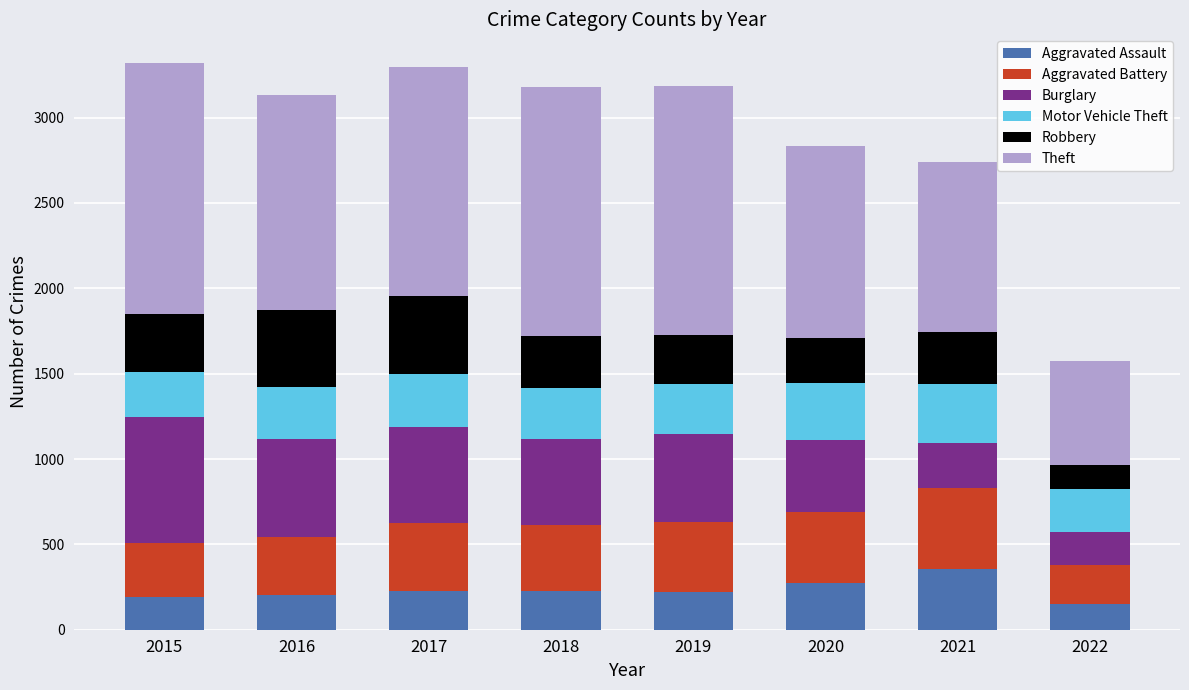

At which label does Aggravated Assault reach its peak?

2021